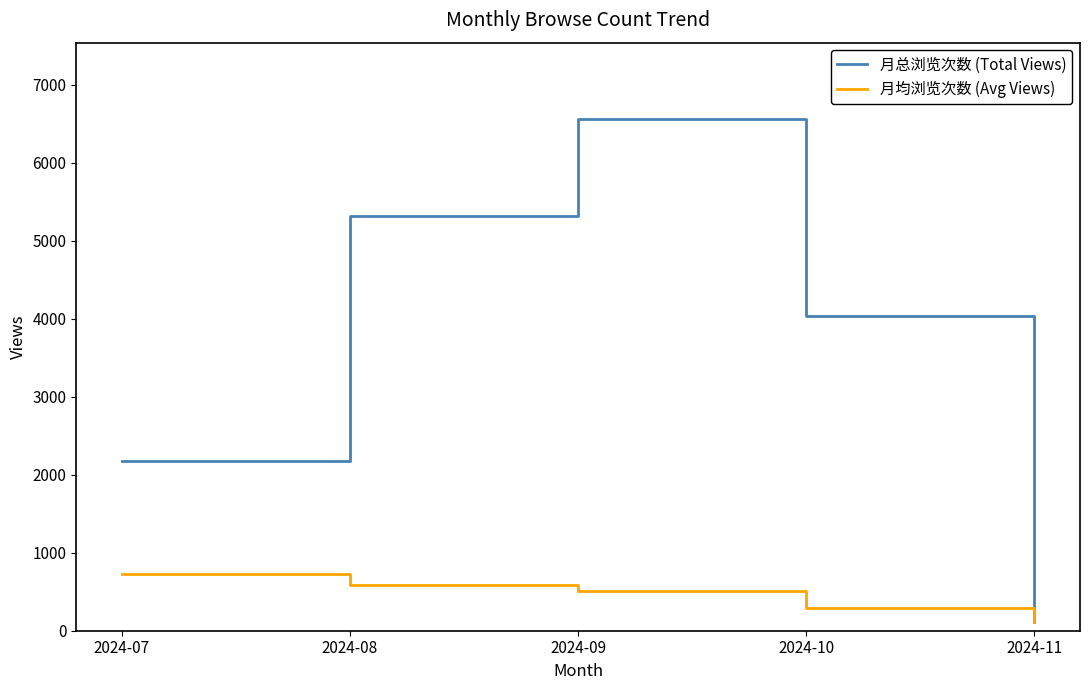

Rank the categories by 月均浏览次数 (Avg Views) value from lowest to highest.

2024-11, 2024-10, 2024-09, 2024-08, 2024-07